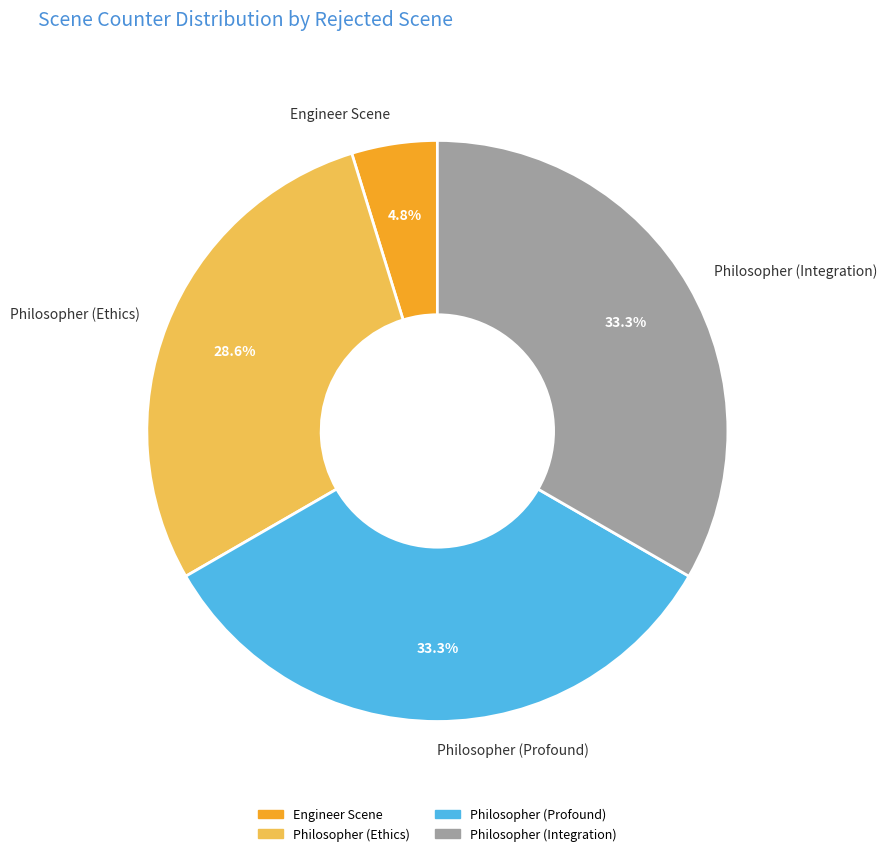

Does Engineer Scene represent more than half of the total?

No